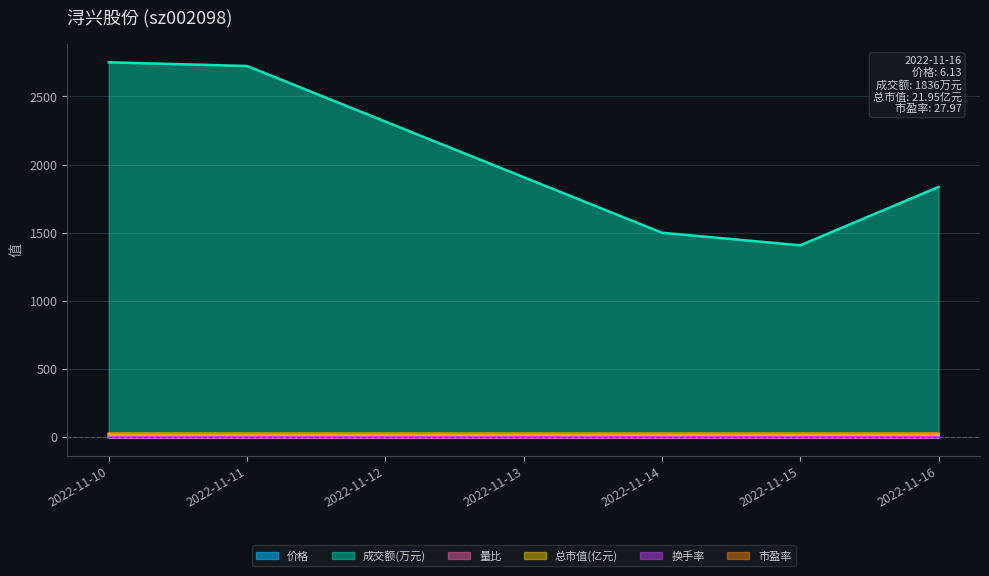

What is the sum of the 成交额(万元) values at 2022-11-16 and 2022-11-10?

4586.0